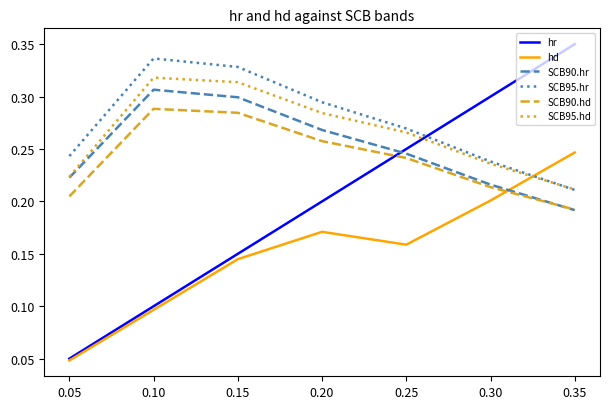

In SCB90.hr, how many points are higher than both neighbors (excluding endpoints)?

1